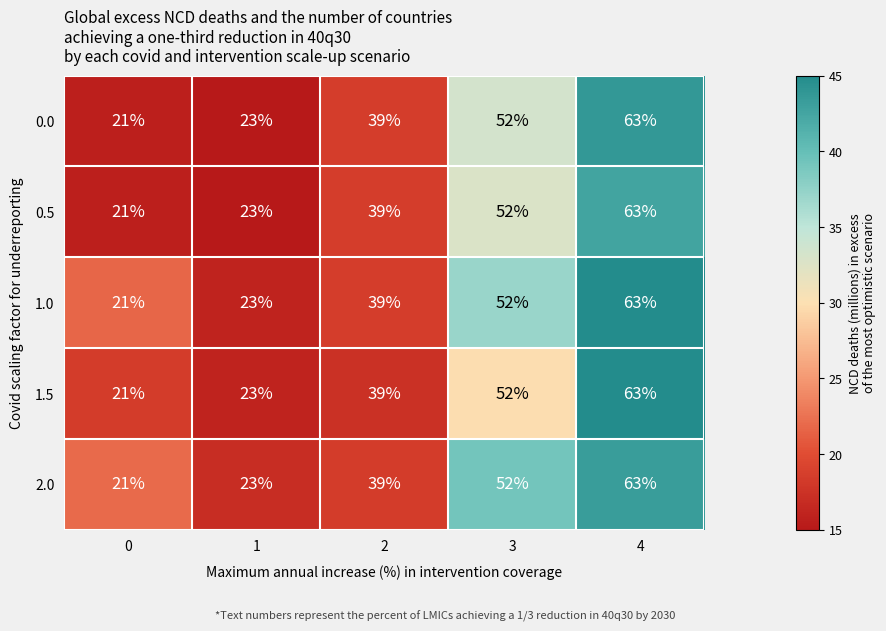

The 0.5 series shows 36 at 4. True or false?

False